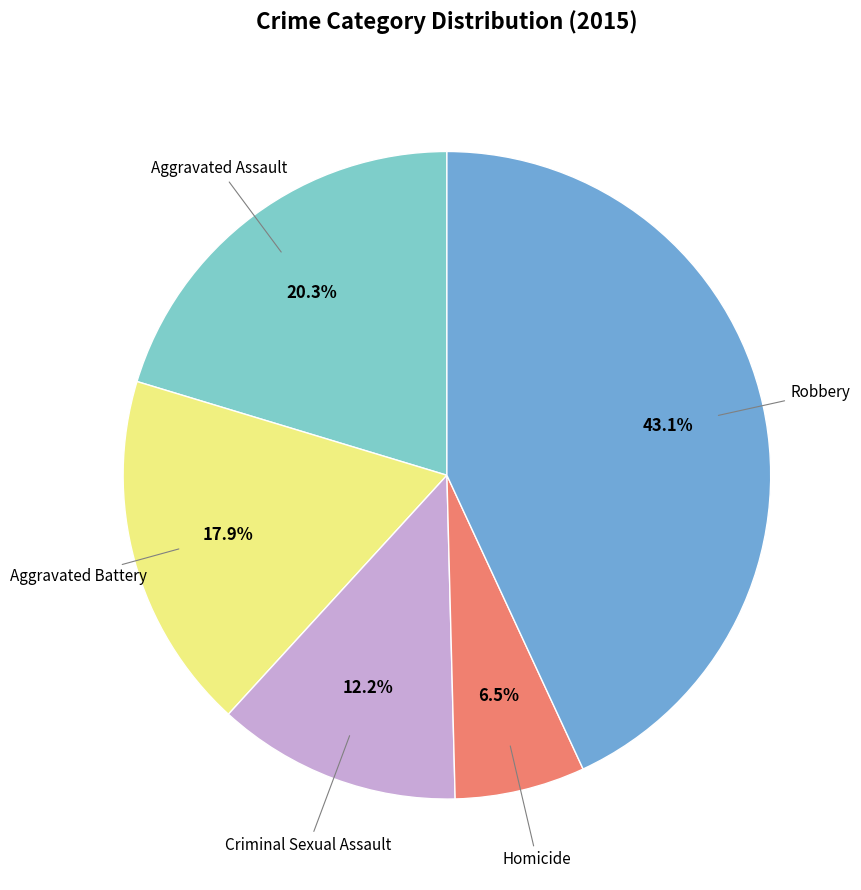

Count the number of slices in the pie.

5